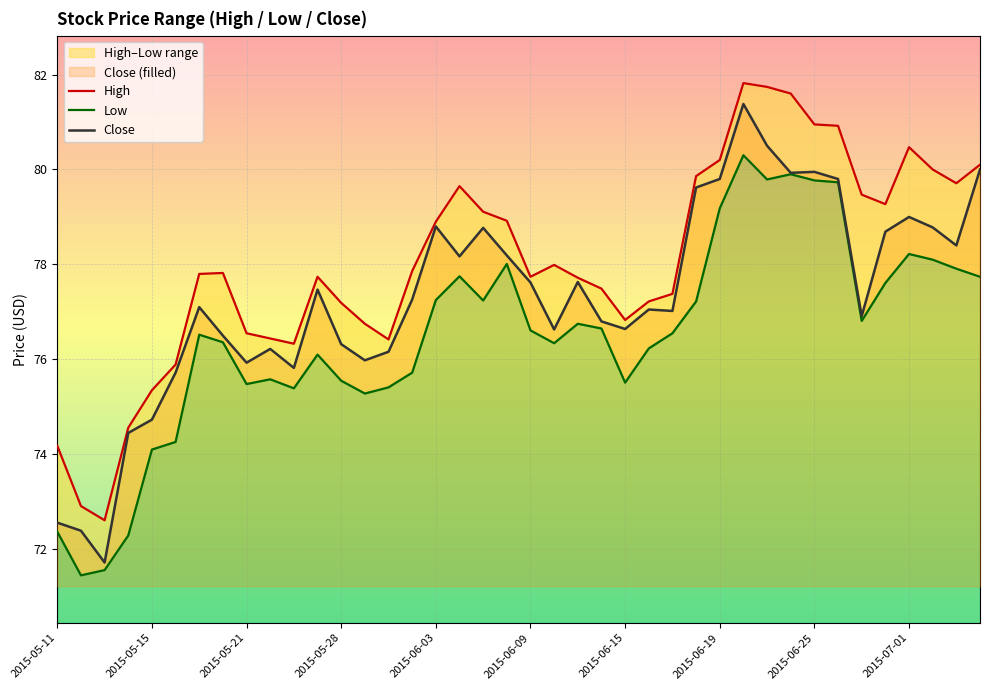

What is the total value across all series at 2015-06-09?

232.0